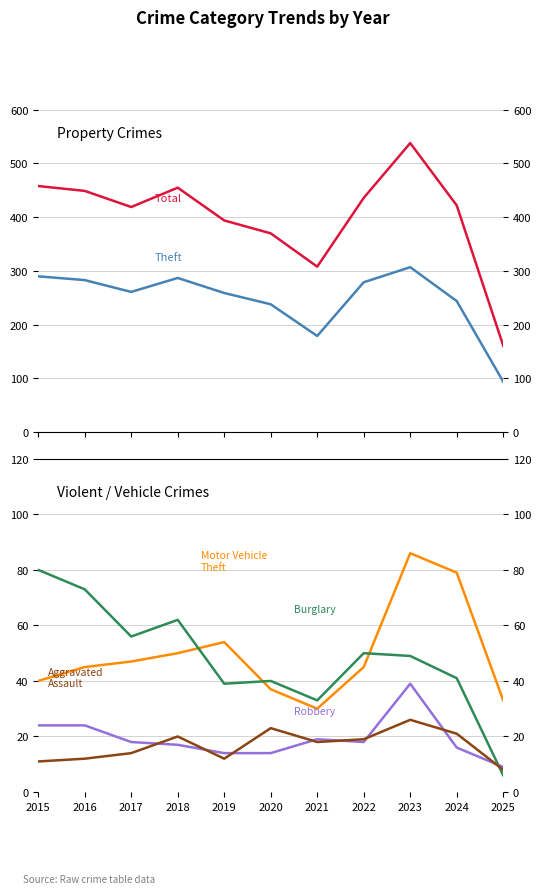

Rank the categories by Aggravated Assault value from highest to lowest.

2023, 2020, 2024, 2018, 2022, 2021, 2017, 2016, 2019, 2015, 2025